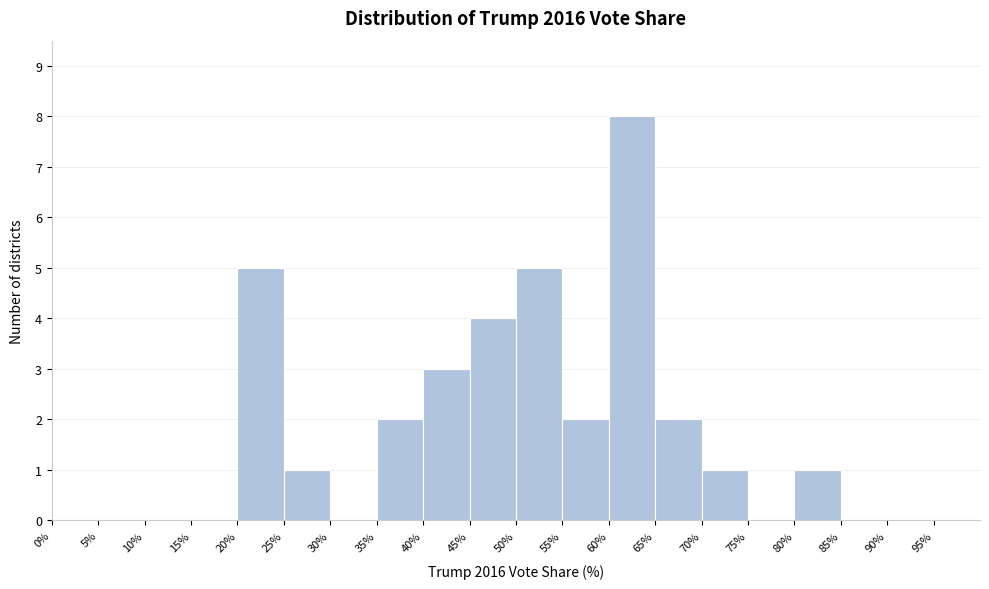

What is the height of the bar covering 40 to 45 on the x-axis? The values are not printed on the chart, so give them approximately, as read against the axis.

3